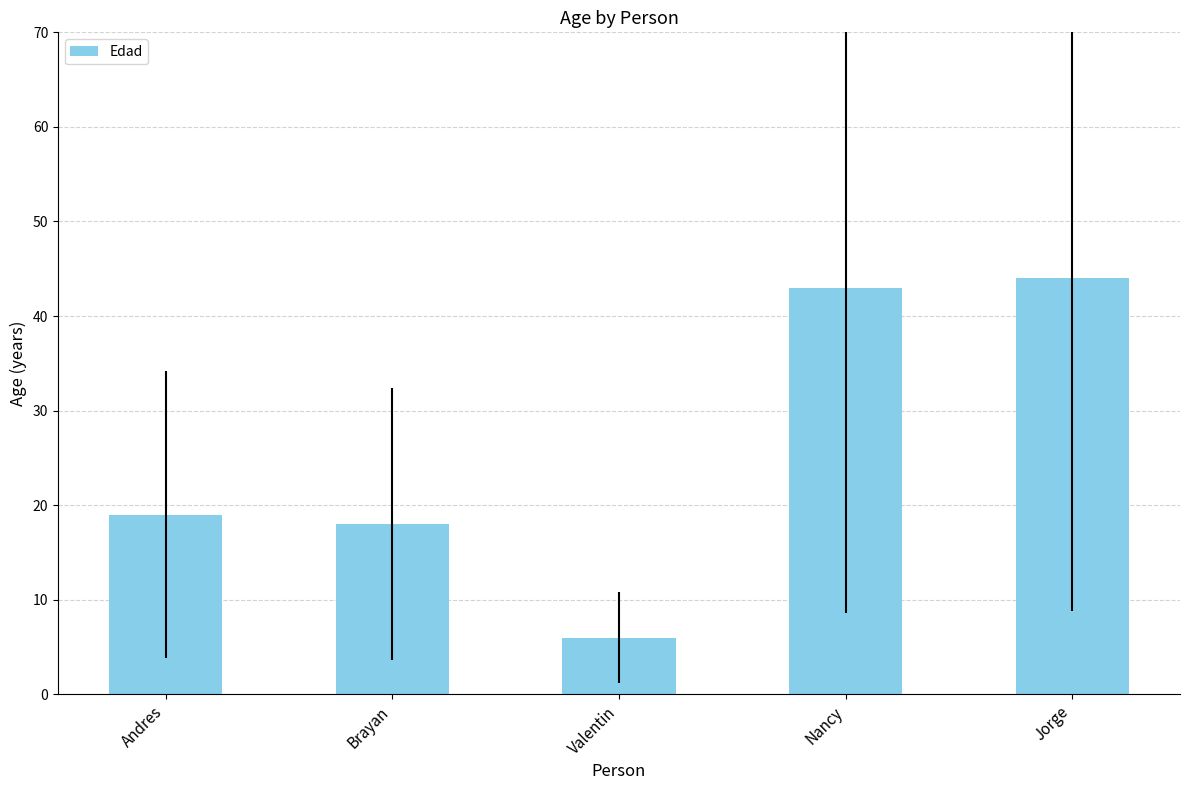

Rank the categories by value from highest to lowest.

Jorge, Nancy, Andres, Brayan, Valentin